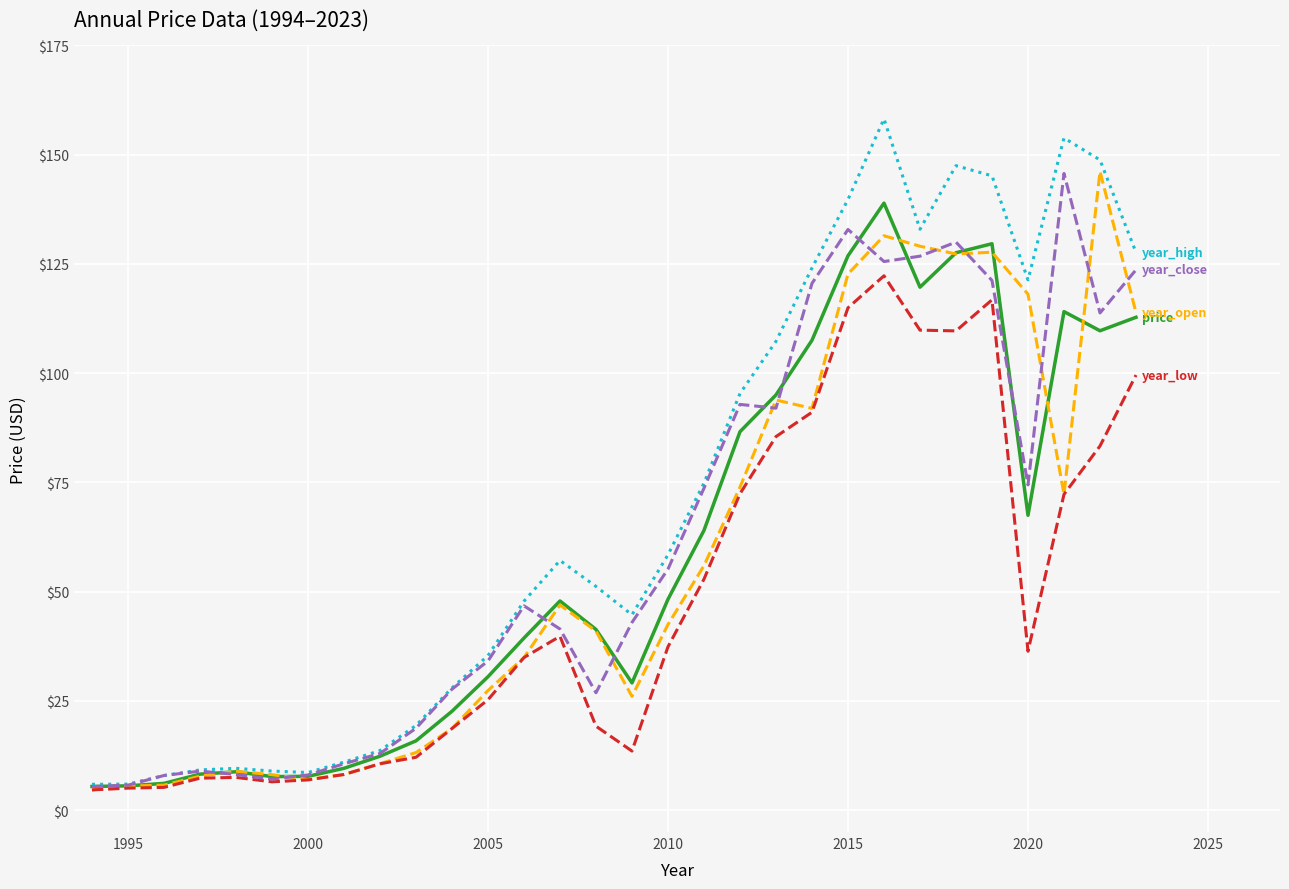

What is the maximum value shown in the chart?

158.2